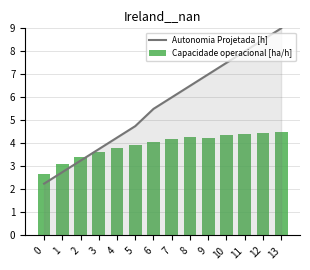

At which label does Autonomia Projetada [h] first exceed 6?

8